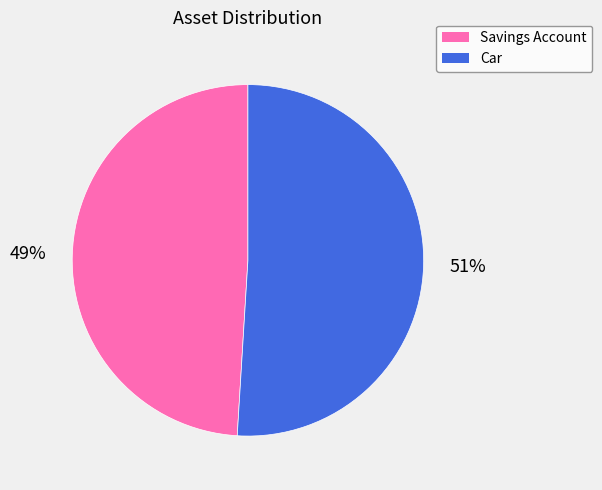

Which has a higher value, Savings Account or Car?

Car